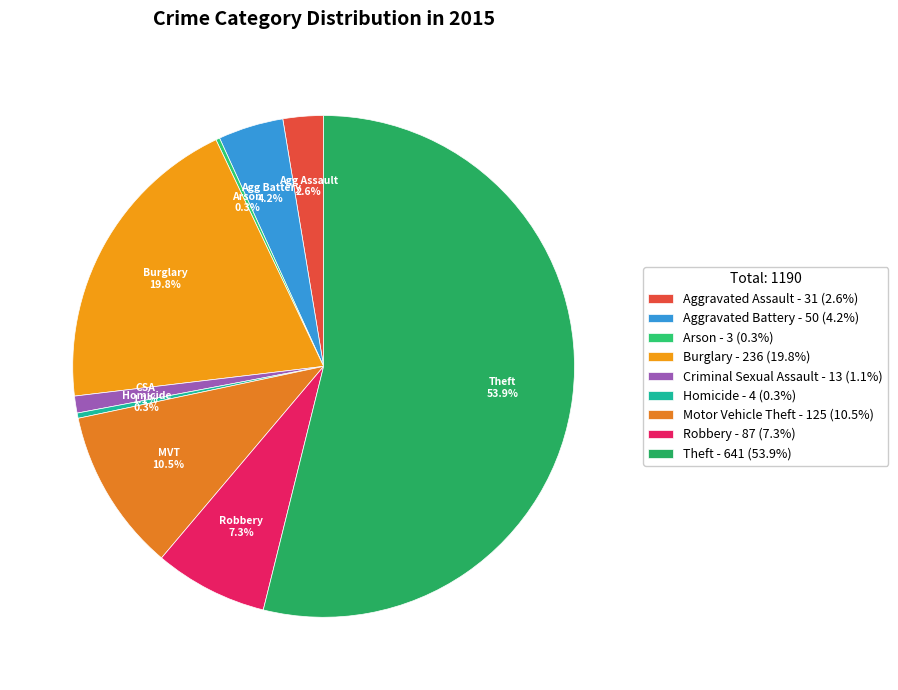

What is the largest slice in the pie chart?

Theft